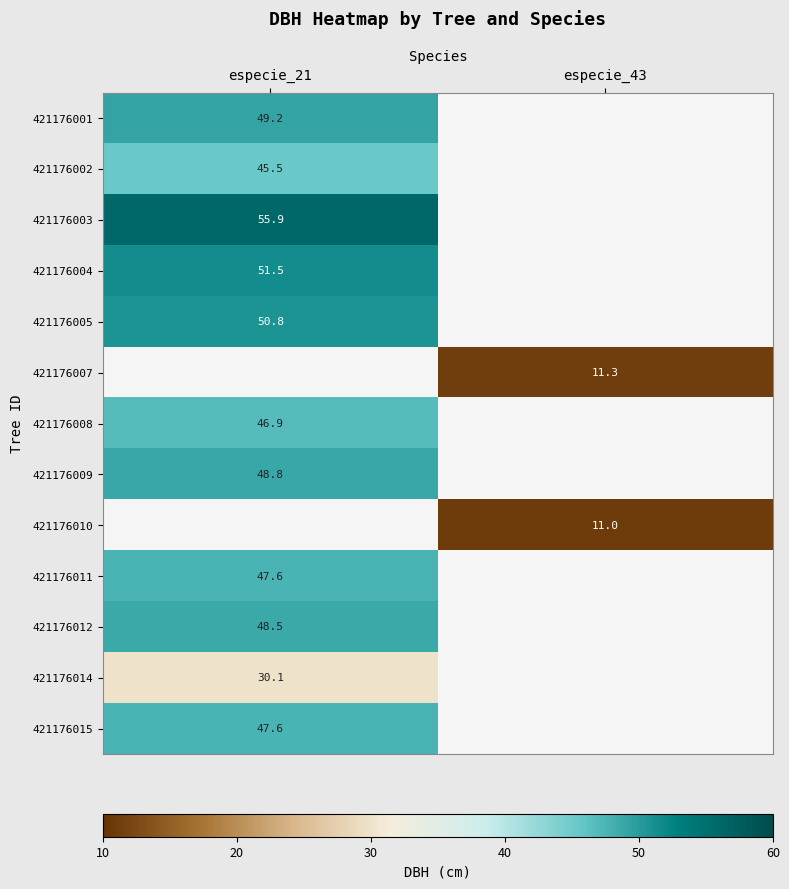

The 421176004 series shows 51.5 at especie_21. True or false?

True